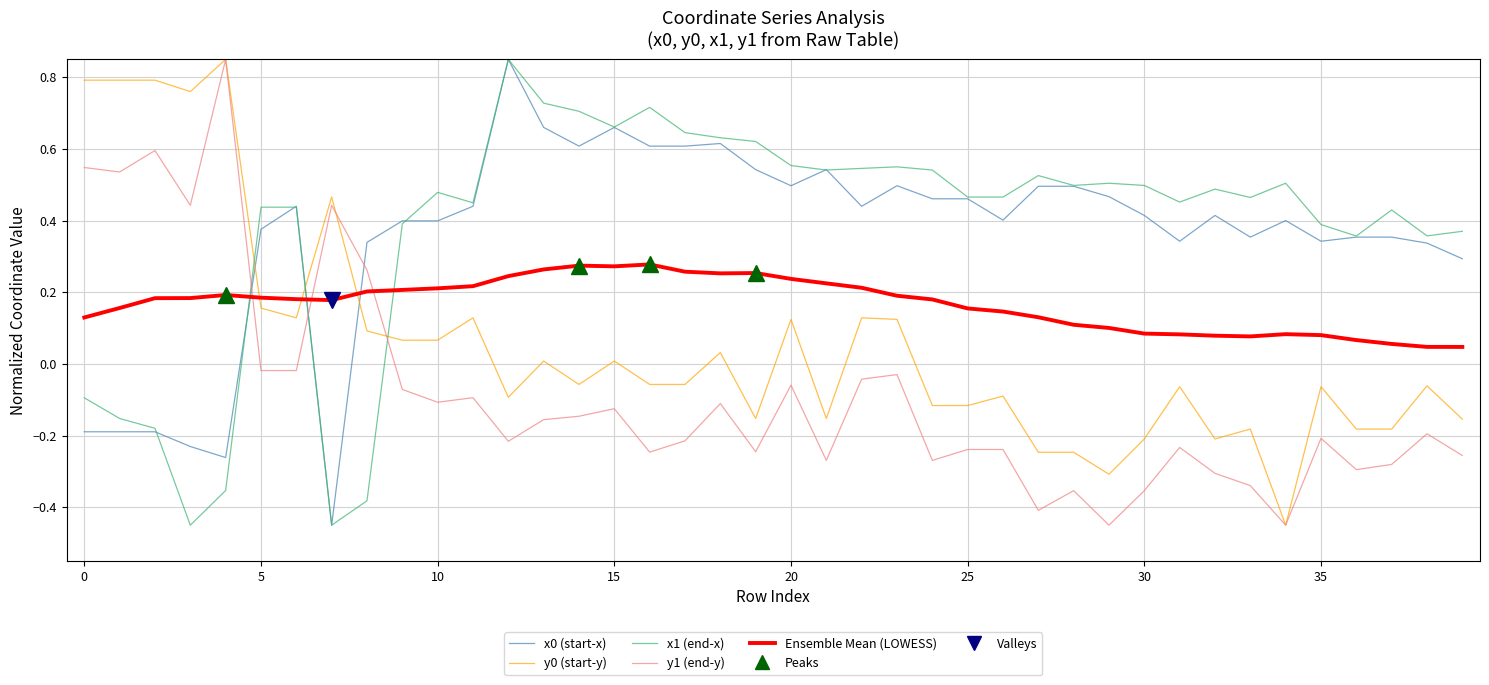

Which series ends up on top after the final intersection of Ensemble Mean (LOWESS) and y0 (start-y)?

Ensemble Mean (LOWESS)